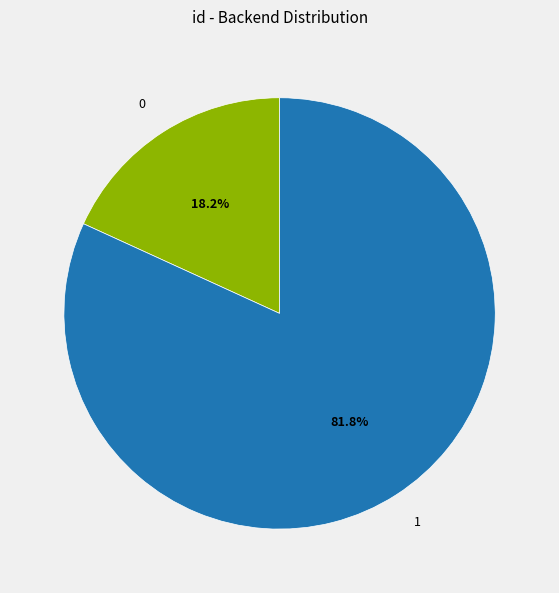

How many slices are in this pie chart?

2